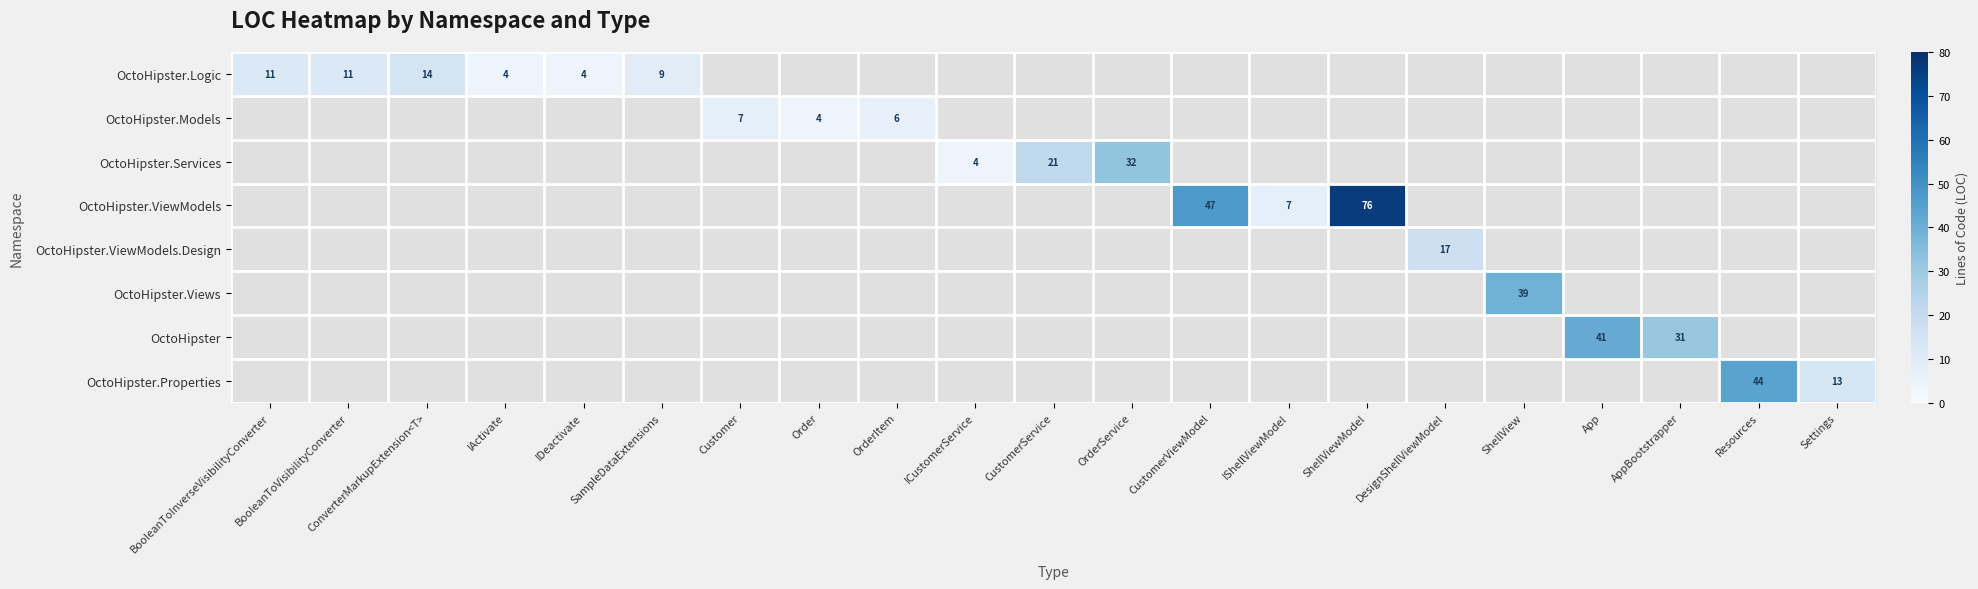

Is it true that OctoHipster.Logic equals 3.5 at ConverterMarkupExtension<T>?

False